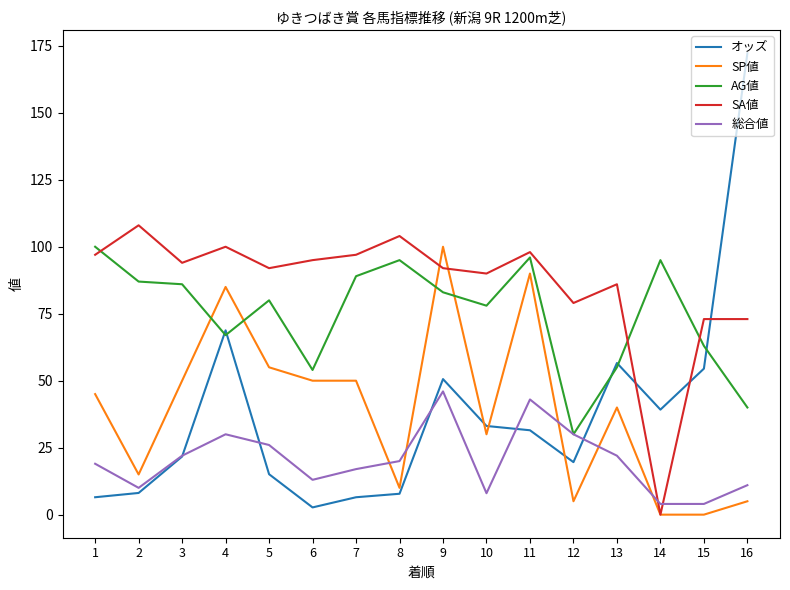

Where does the 総合値 series first go above 20?

3